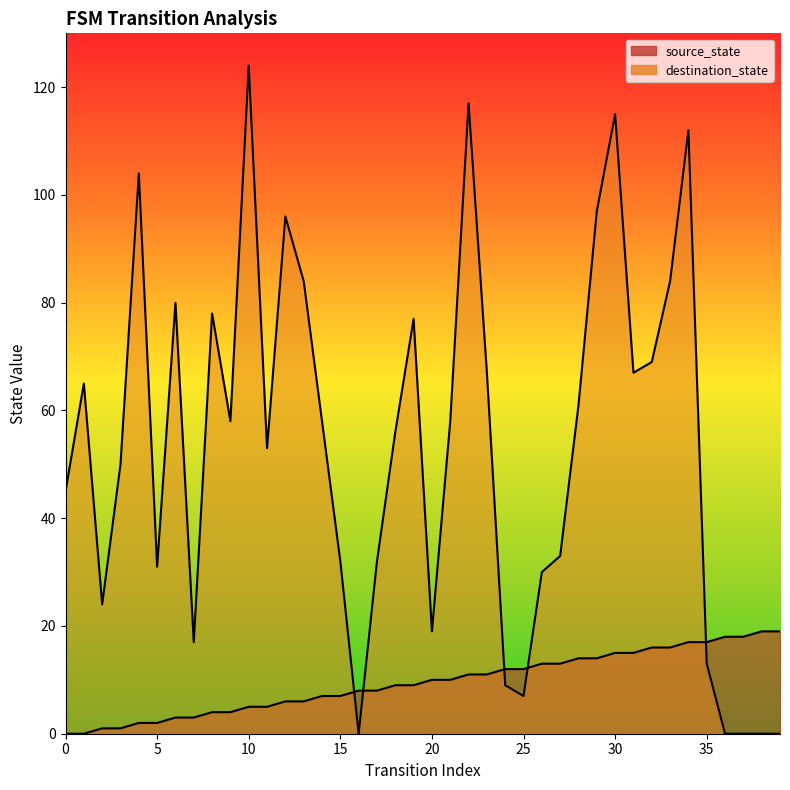

List the series in order of their peak value, highest first.

destination_state, source_state